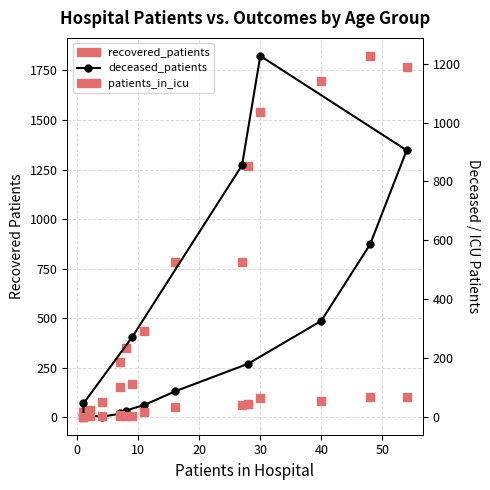

Which series has the largest Y range (max minus min)?

recovered_patients